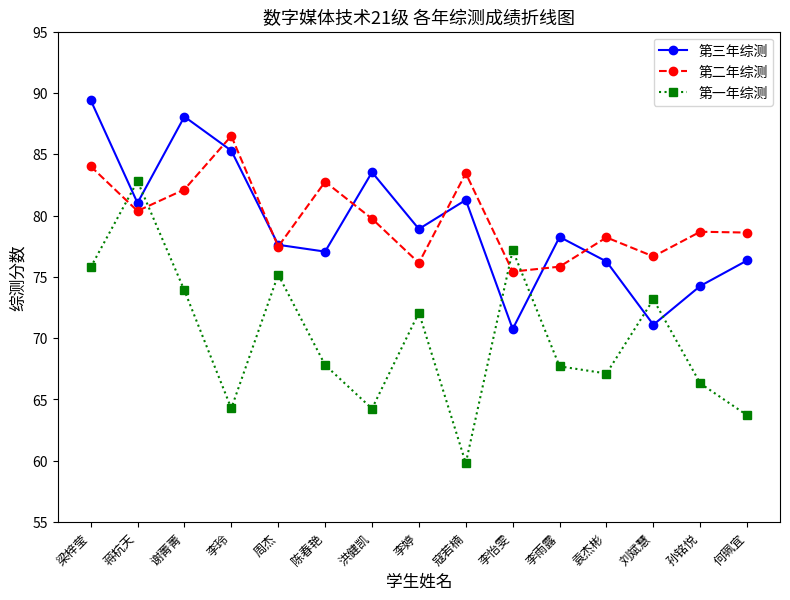

Where is the first local maximum for 第二年综测?

李玲